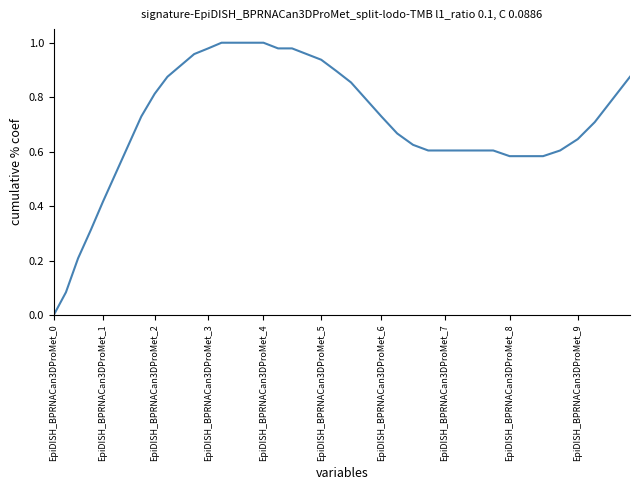

At which label is the value closest to 0?

EpiDISH_BPRNACan3DProMet_0